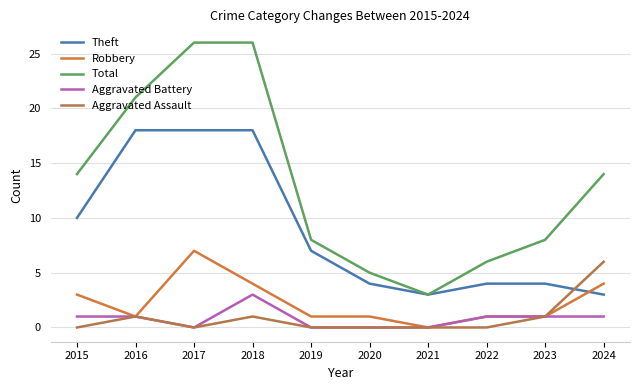

What is the spread (max minus min) of values at 2016?

20